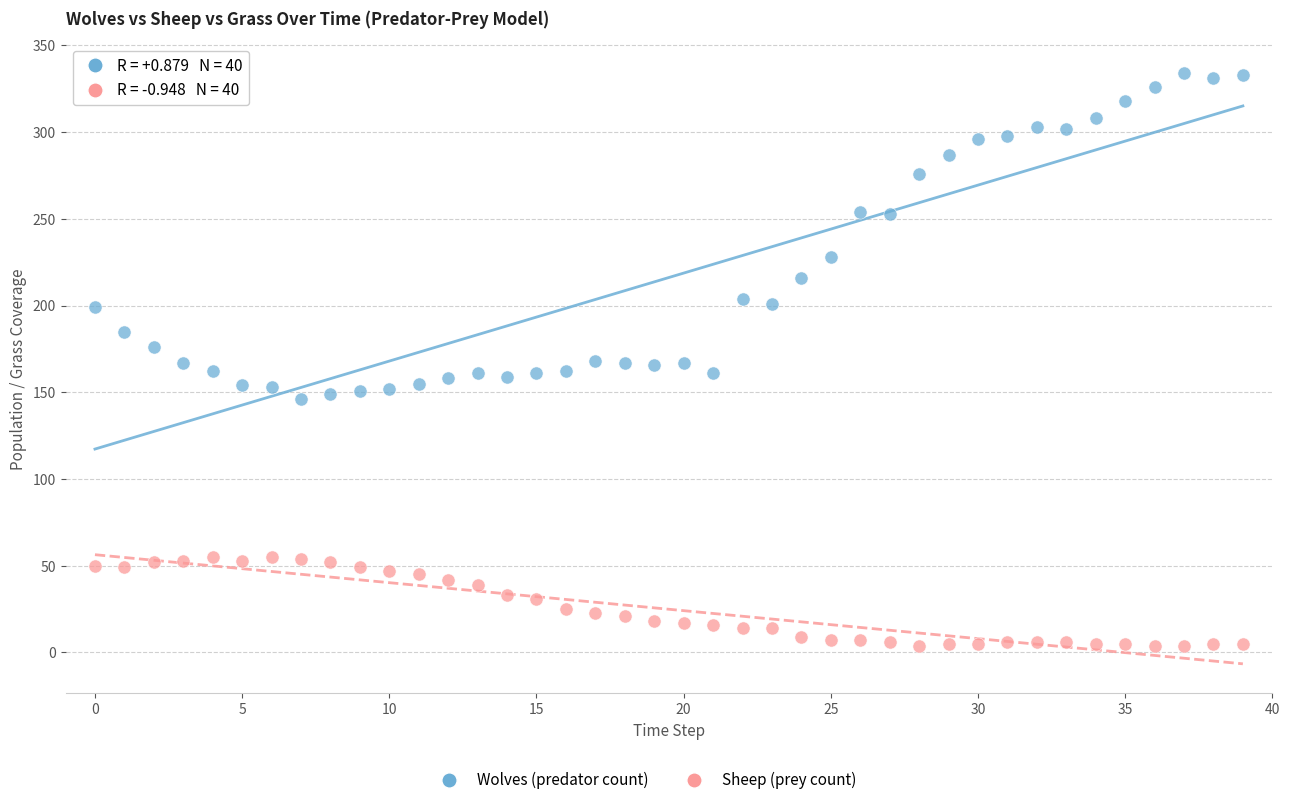

Across all data points, what is the range of Y values (max minus min)?

330